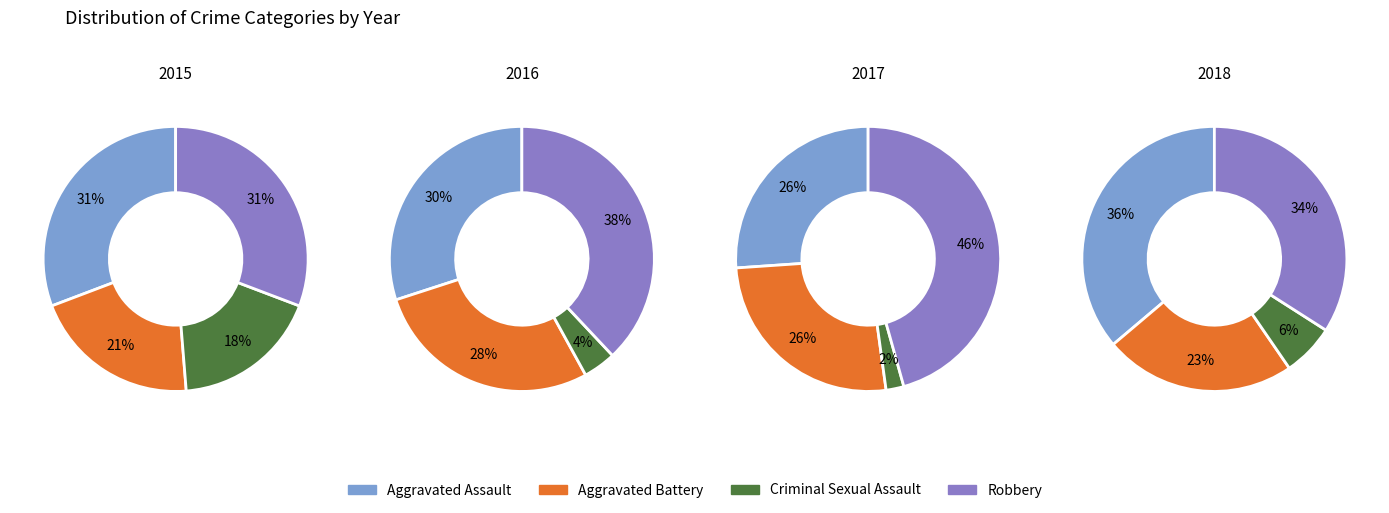

Is there a majority slice in this chart?

No